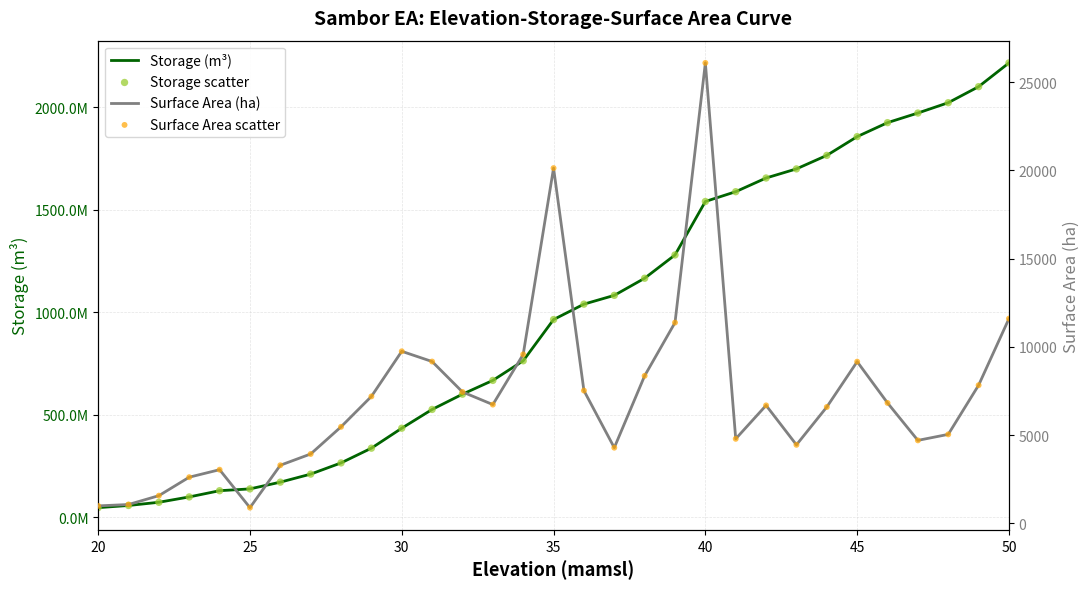

What are all the series names shown in the legend?

Storage (m³), Storage scatter, Surface Area (ha), Surface Area scatter